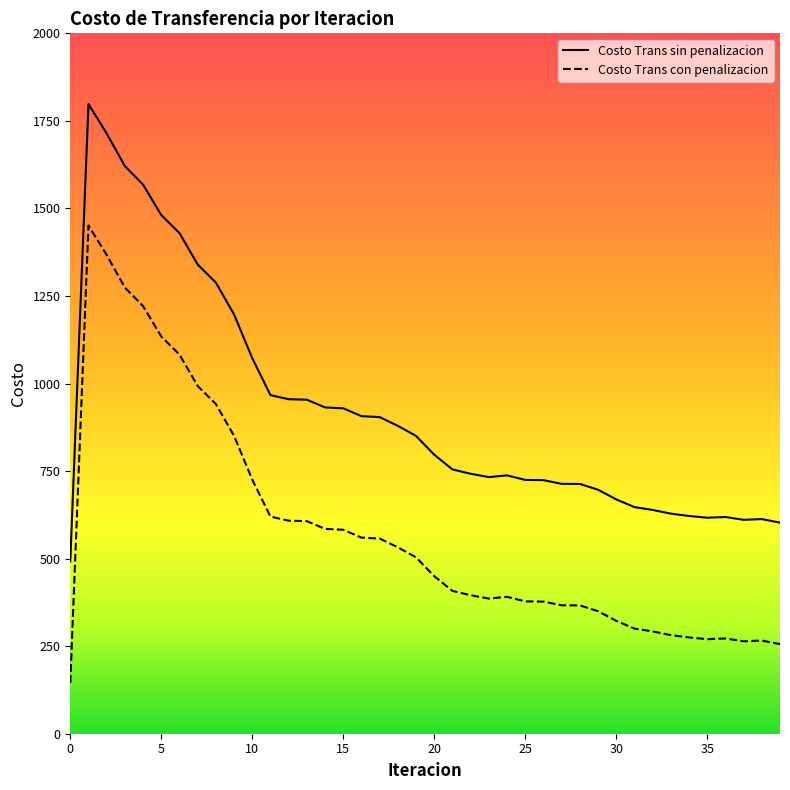

Which series has the largest total across all categories?

Costo Trans sin penalizacion